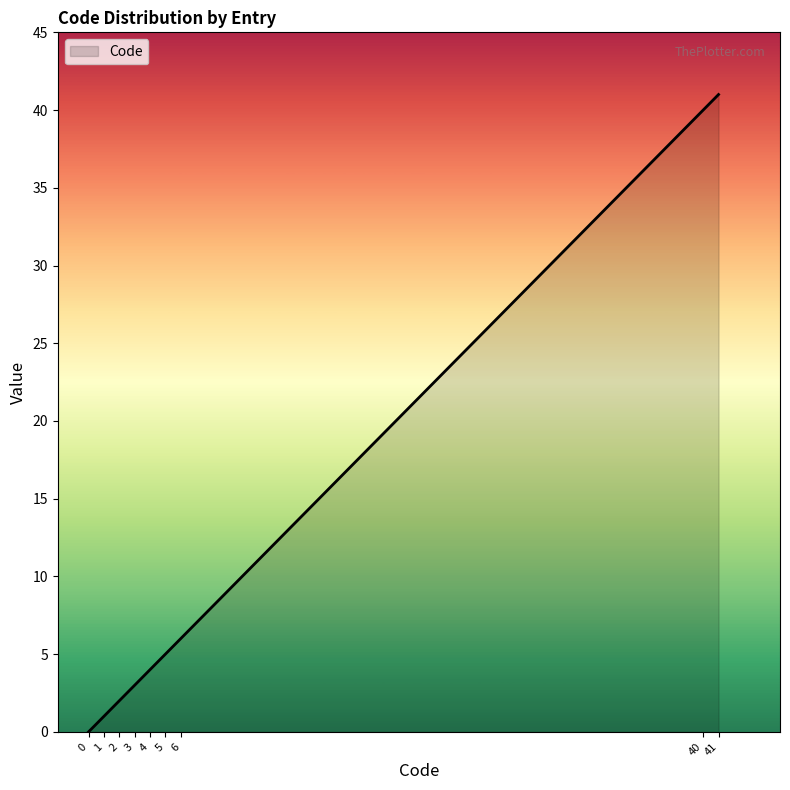

Is it true that the value at 3 is 5?

False